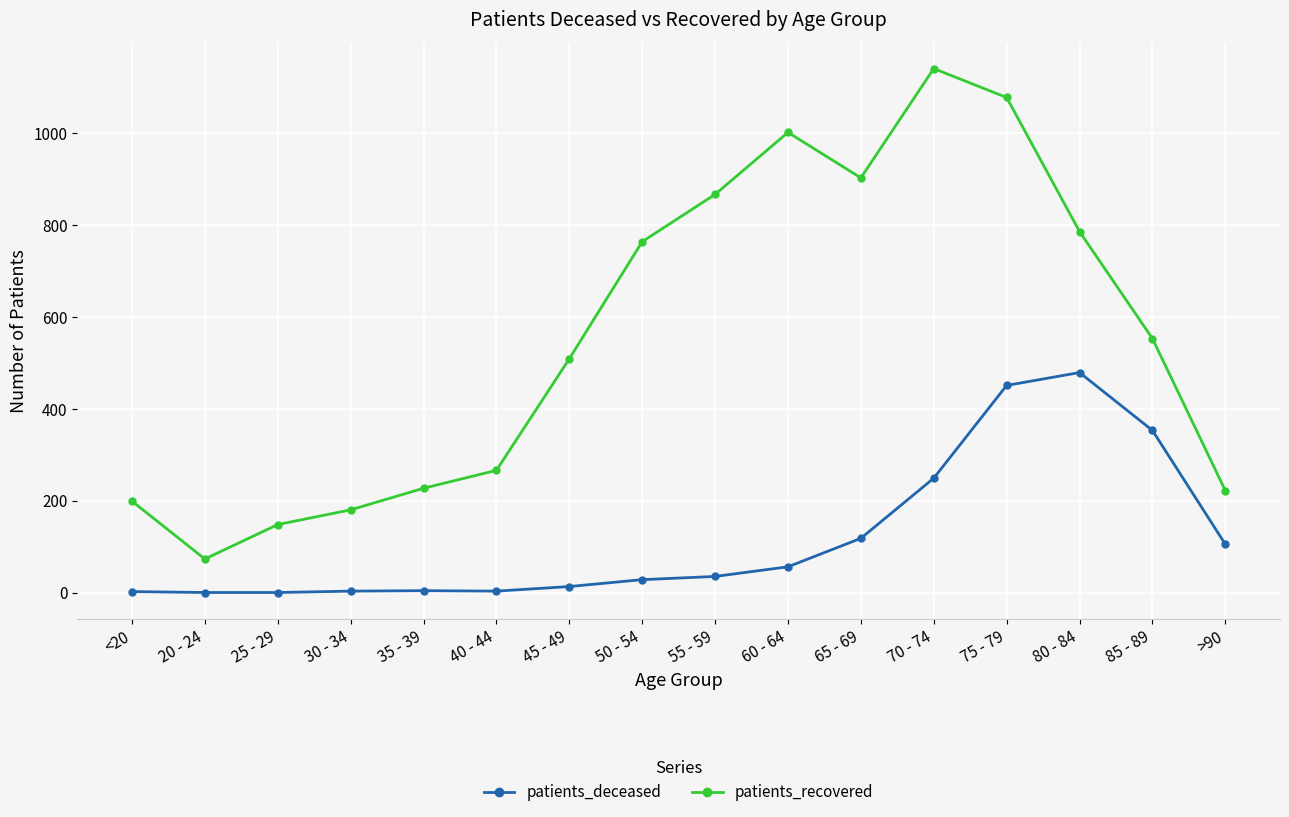

What is the sum of the patients_recovered values at 85 - 89 and 70 - 74?

1694